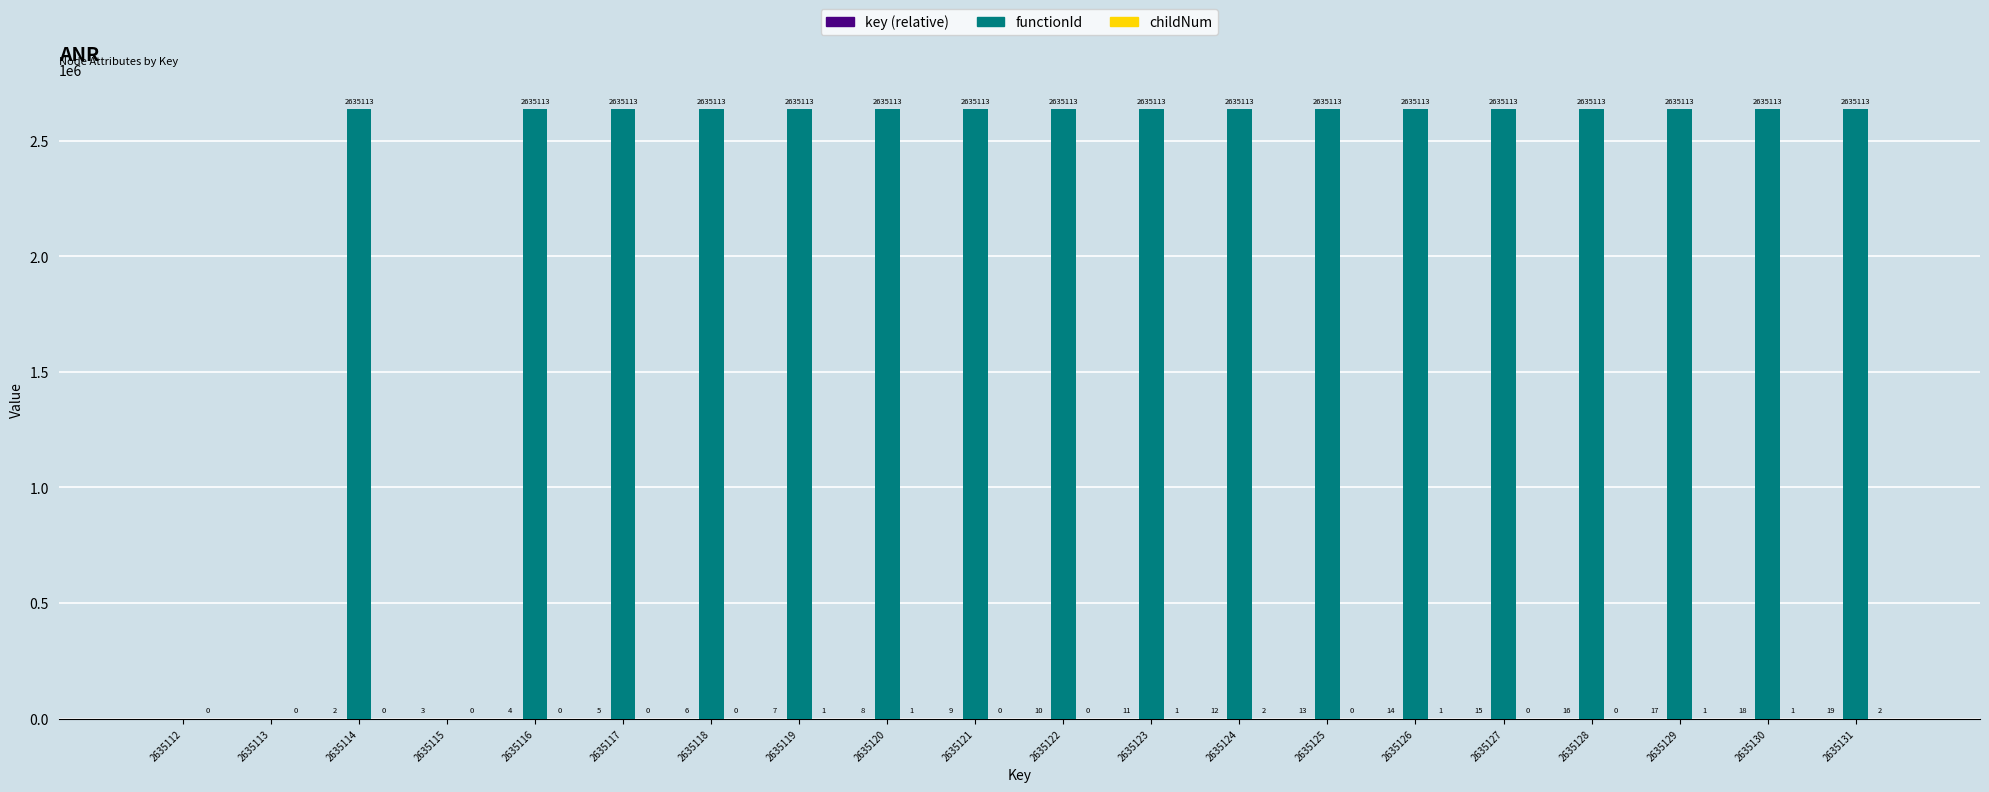

How many distinct data groups are displayed?

3